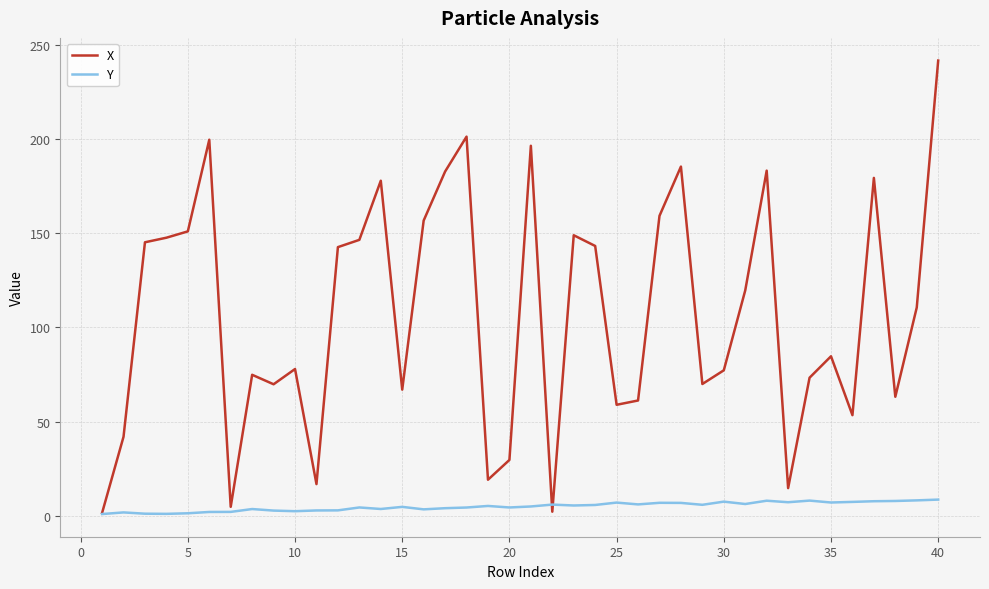

Which series has the largest total across all categories?

X